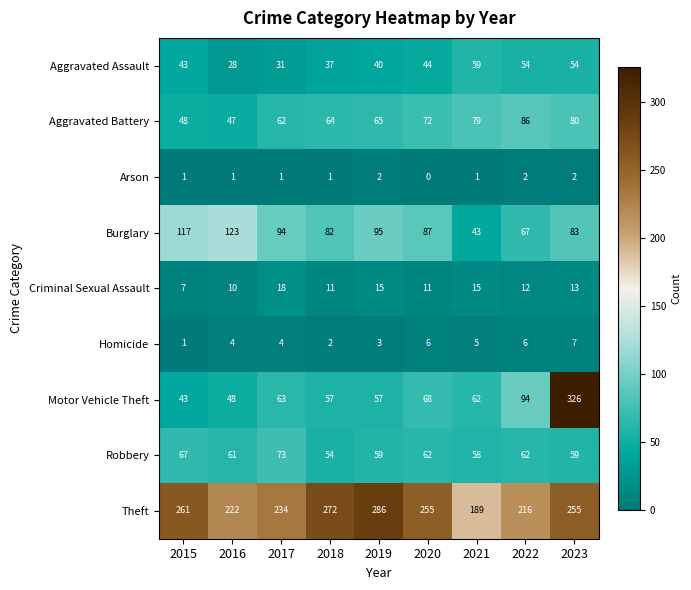

Is it true that Arson equals 1 at 2016?

True